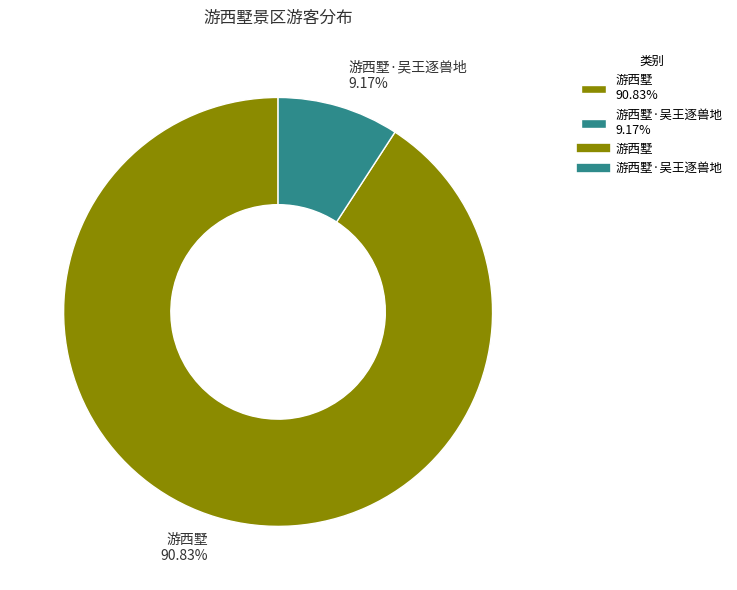

Approximately how many times larger is the value at 游西墅 90.83% compared to 游西墅·吴王逐兽地 9.17%?

9.9